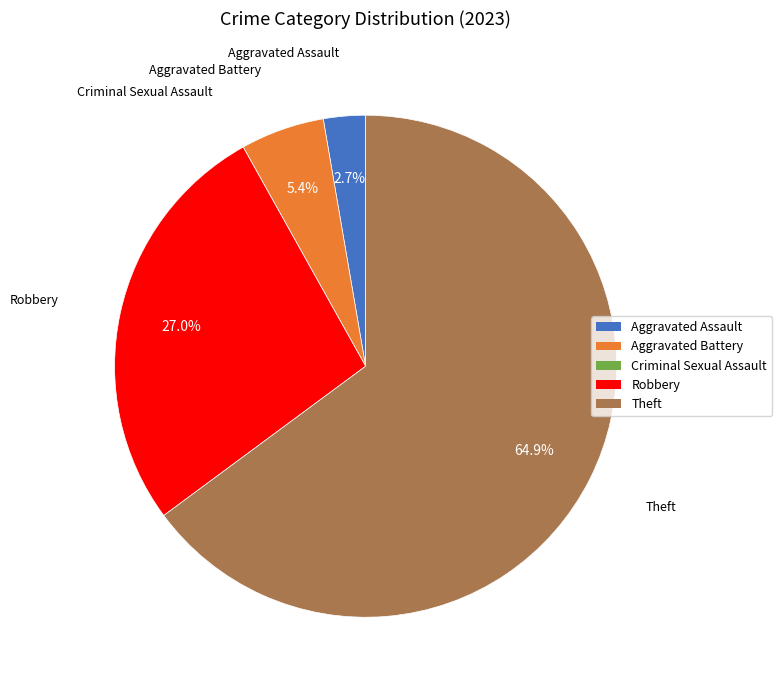

To the nearest percent, what portion does Aggravated Battery represent?

5%